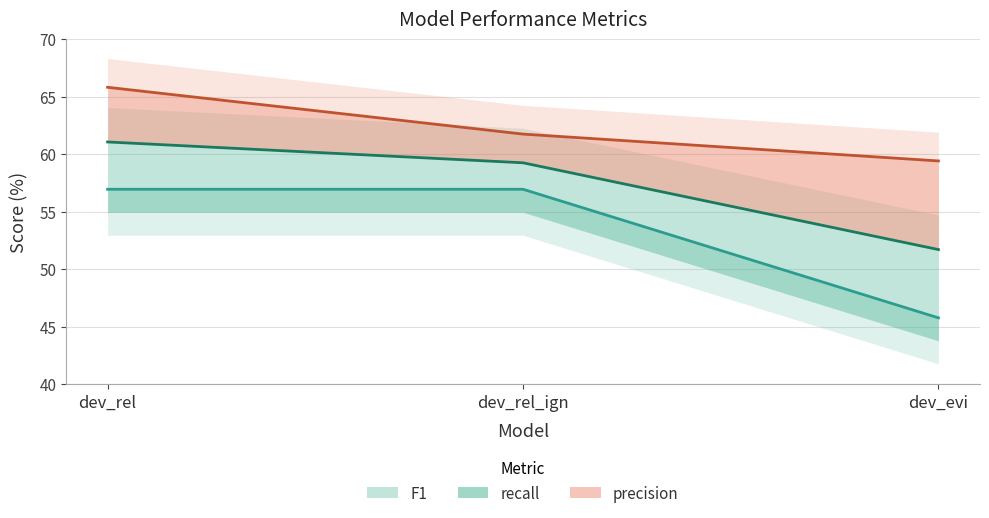

What position from the right is dev_evi?

1